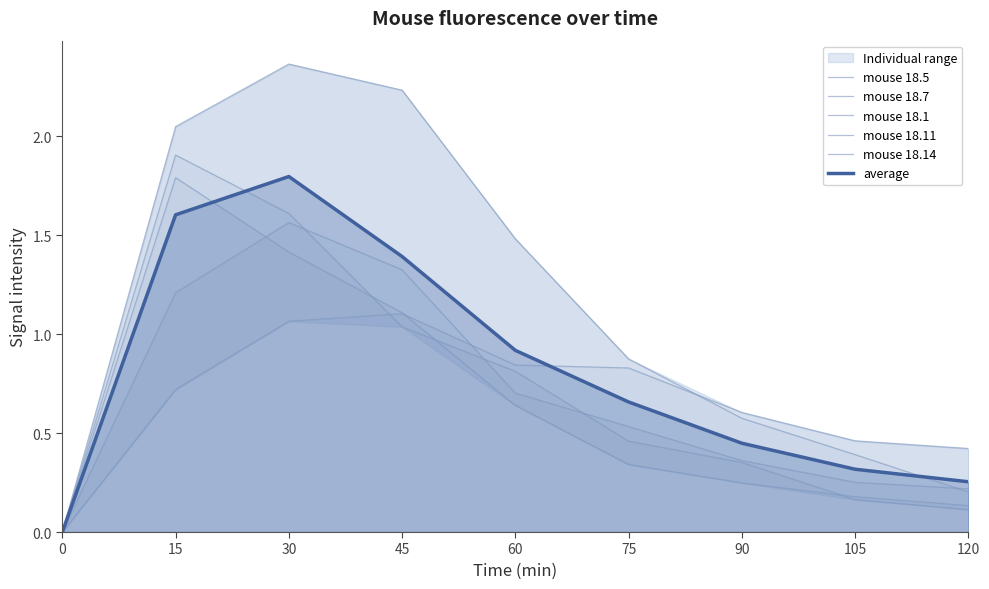

Count the mouse 18.11 values in the range 0 to 1.

6